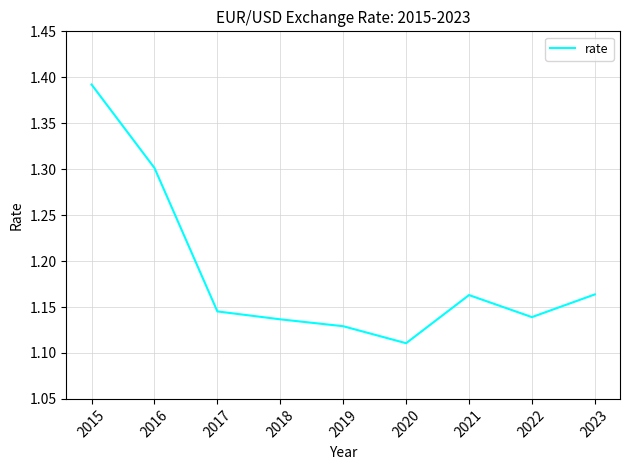

What is the ratio of the value at 2019 to the value at 2023?

1.0